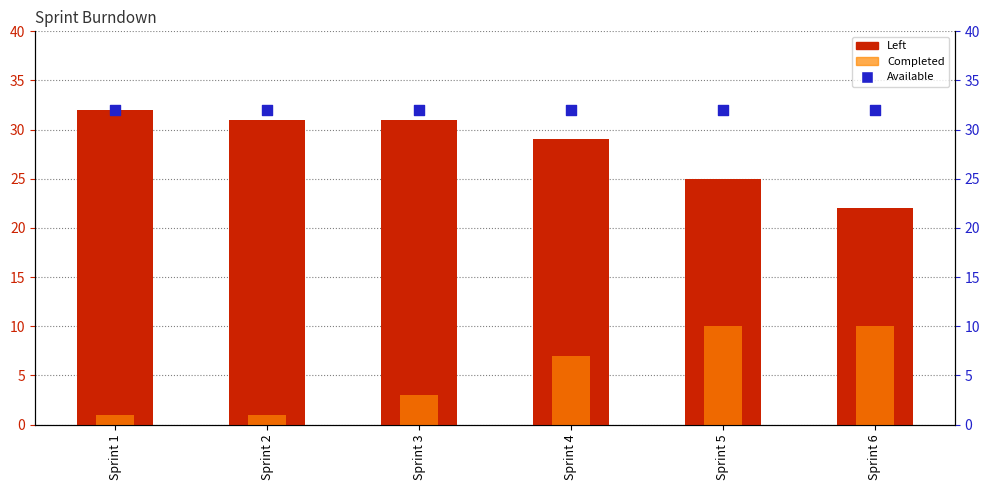

Which series has the largest Y range (max minus min)?

Left